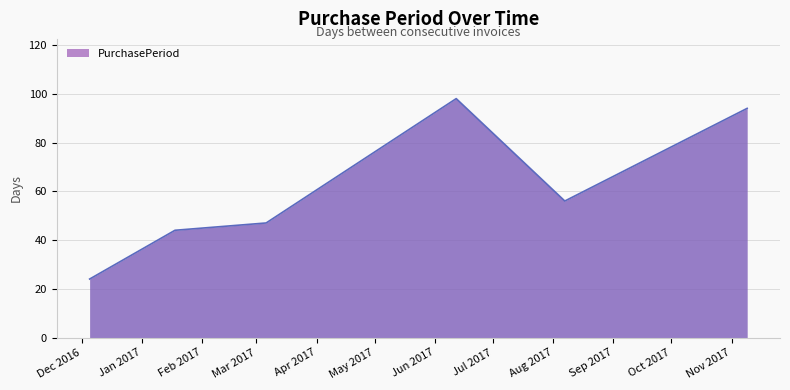

What is the greatest value displayed?

98